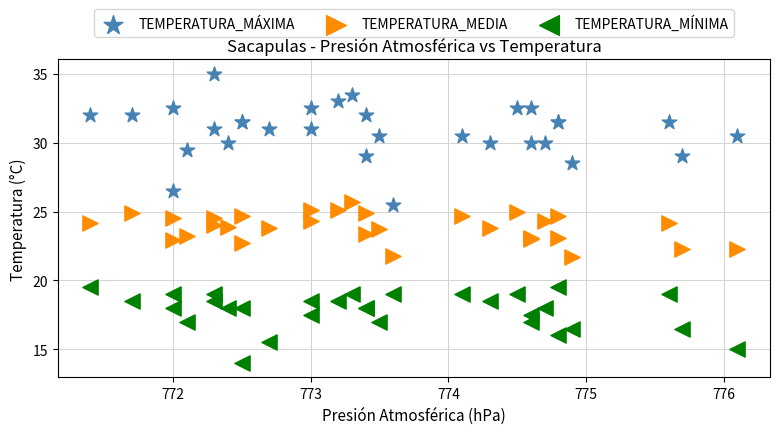

Which series reaches the maximum Y coordinate?

TEMPERATURA_MÁXIMA